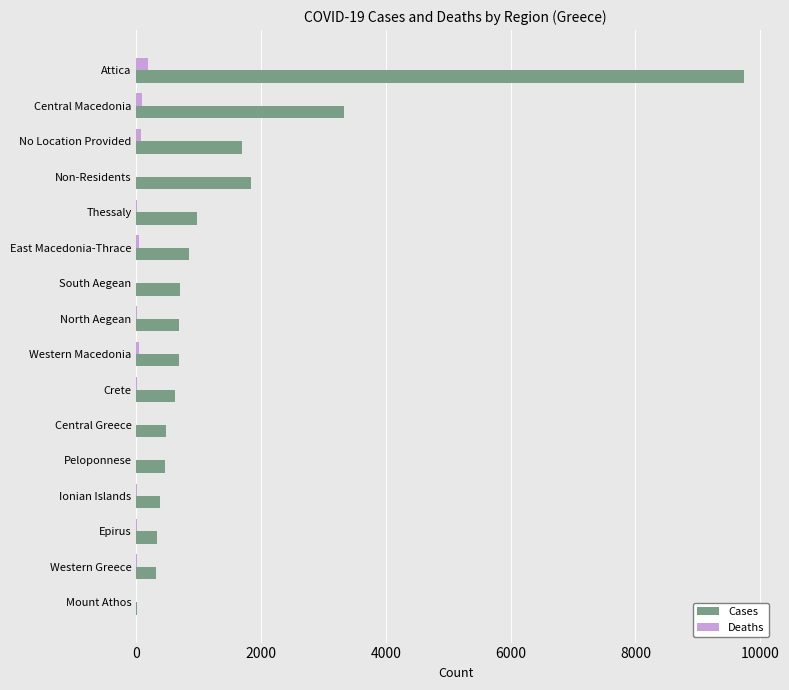

At which category is the sum across all series the highest?

Attica